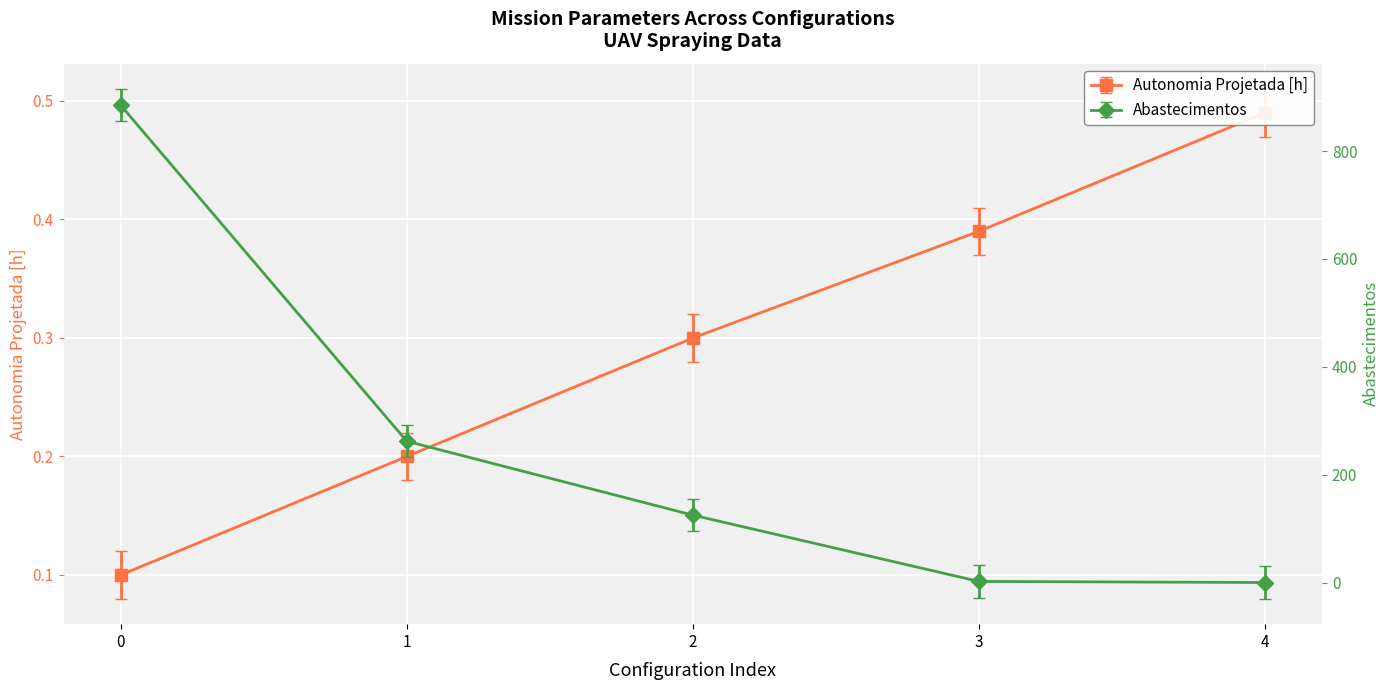

List the labels in order of Abastecimentos value, smallest first.

4, 3, 2, 1, 0